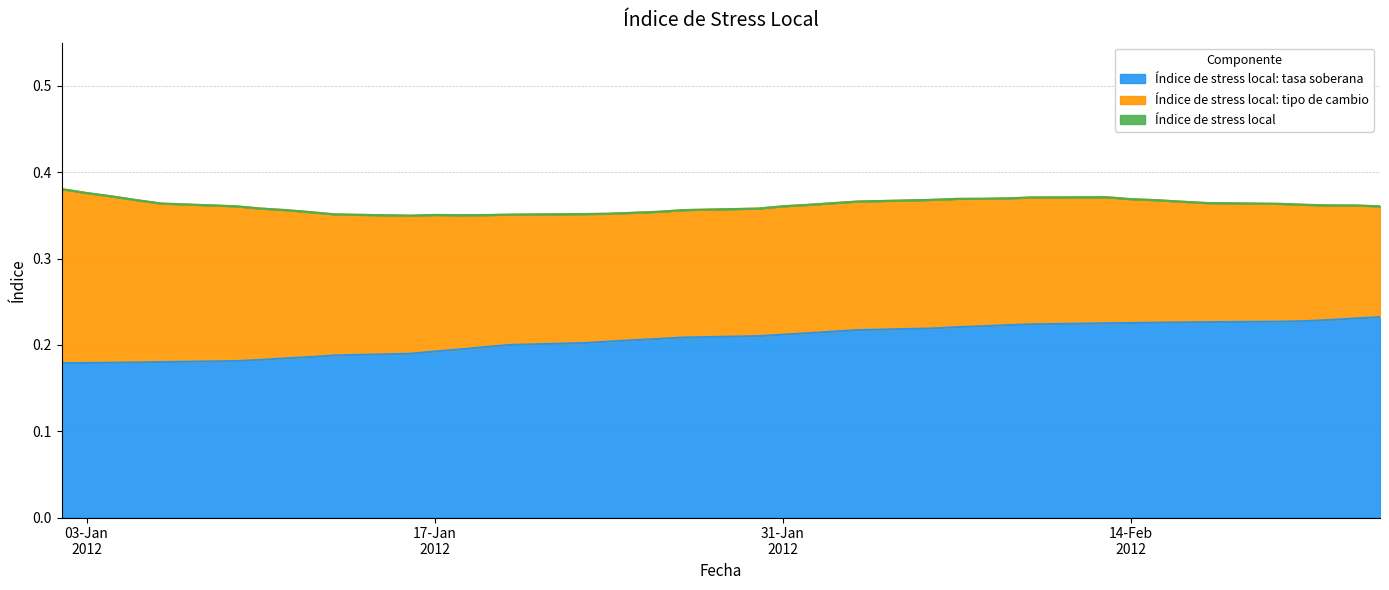

Count the Índice de stress local: tasa soberana values in the range 0 to 1.

40